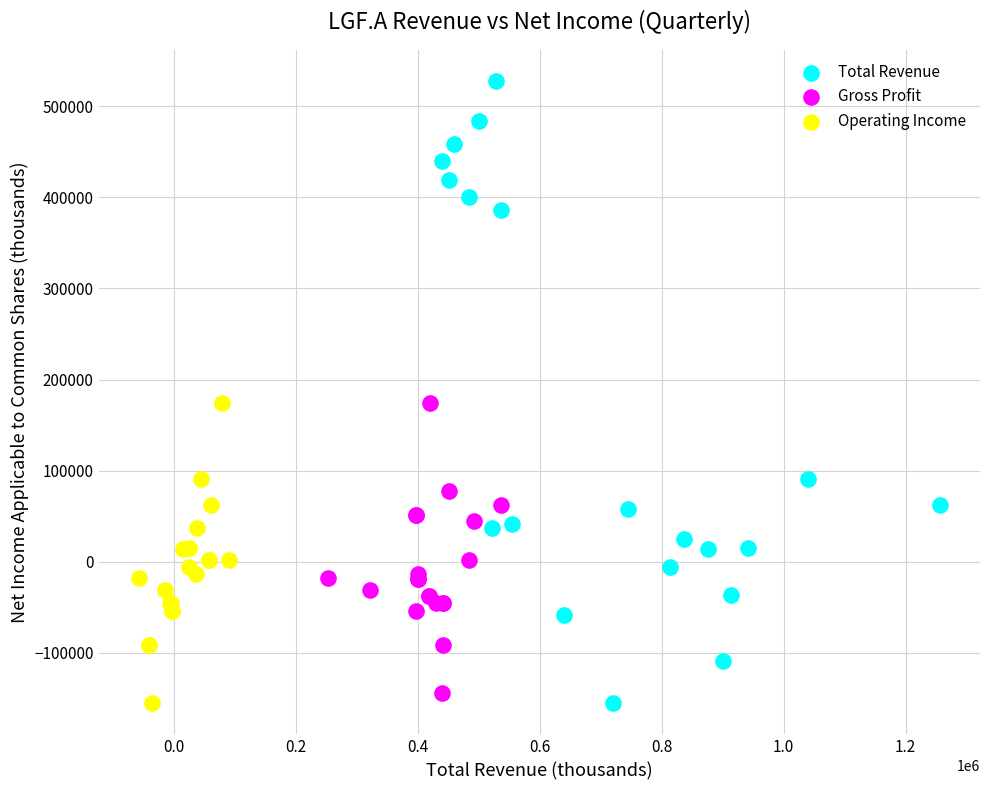

Which series has the widest spread of Y values?

Total Revenue